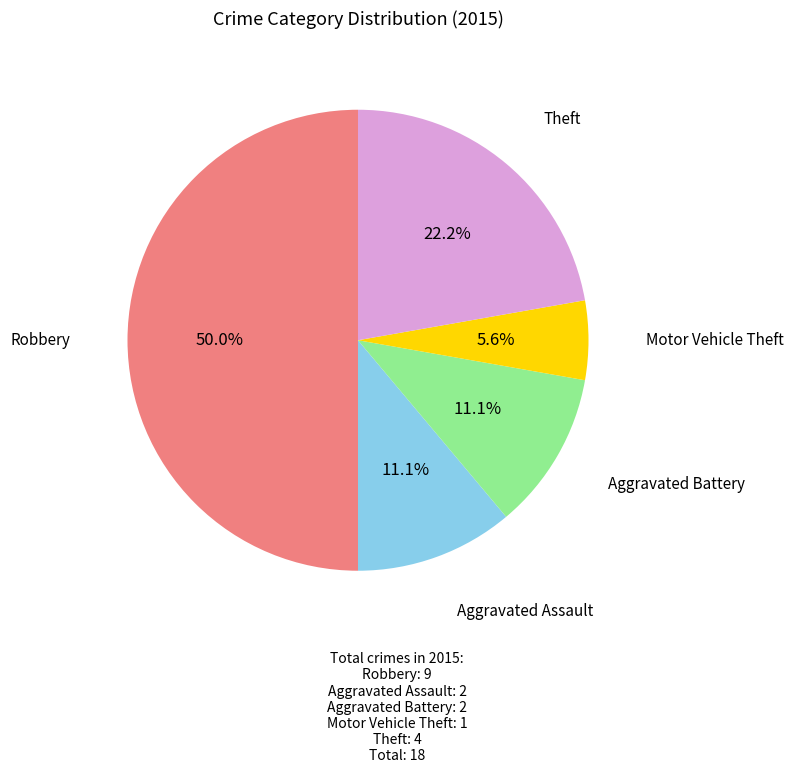

True or false: Motor Vehicle Theft accounts for 16% of the total.

False